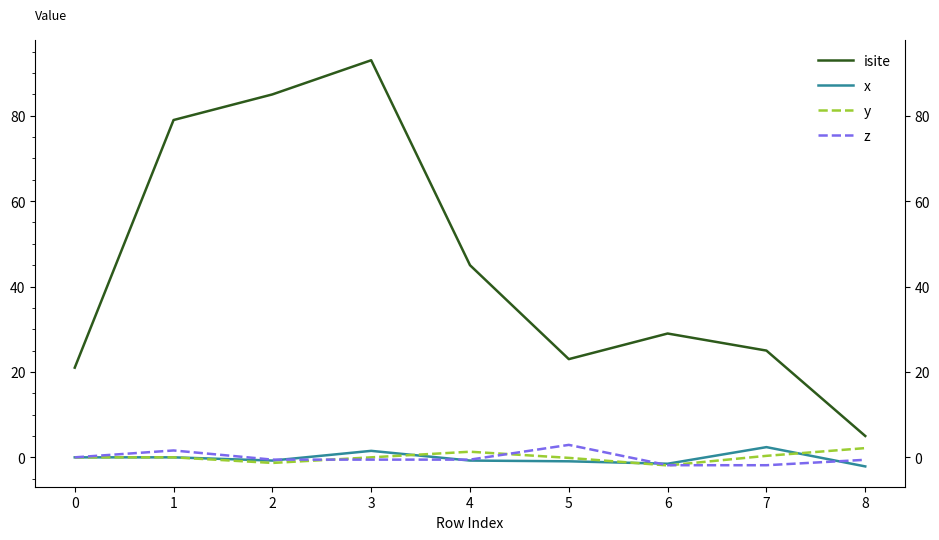

Rank the series at 1 from highest to lowest value.

isite, z, x, y